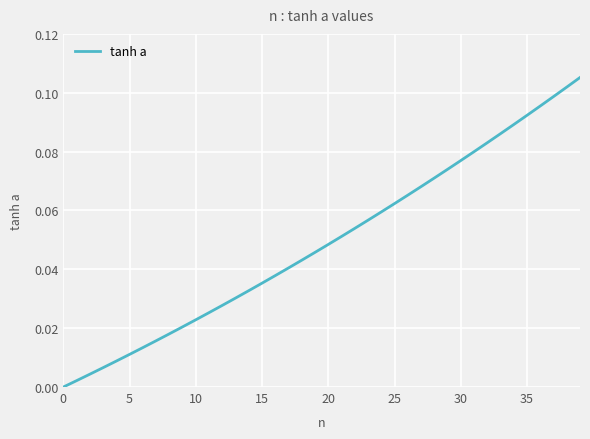

Is it true that the value at 20 is 0.1?

False